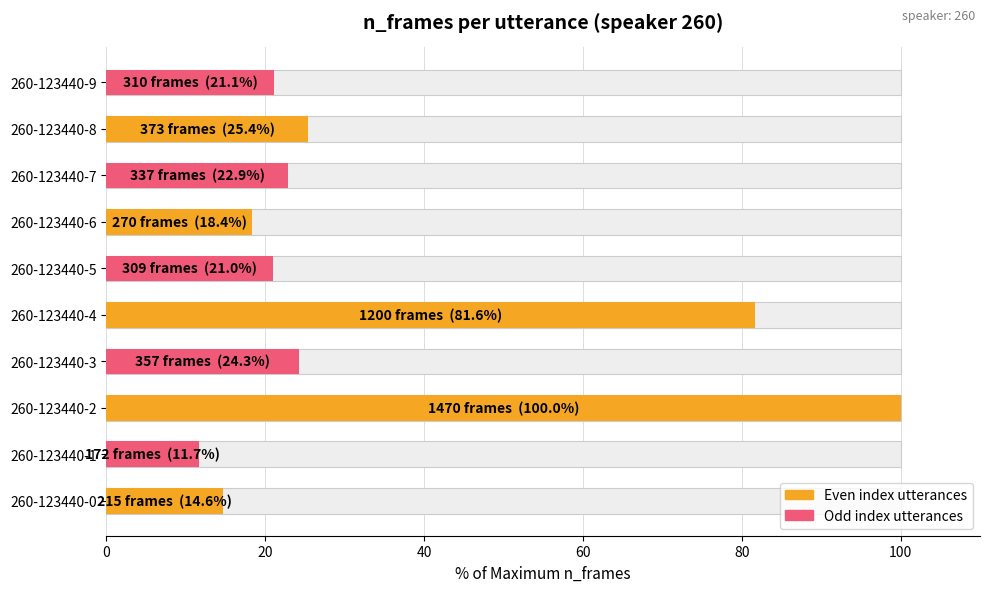

The chart shows a value of 81.6 at 260-123440-4. True or false?

True